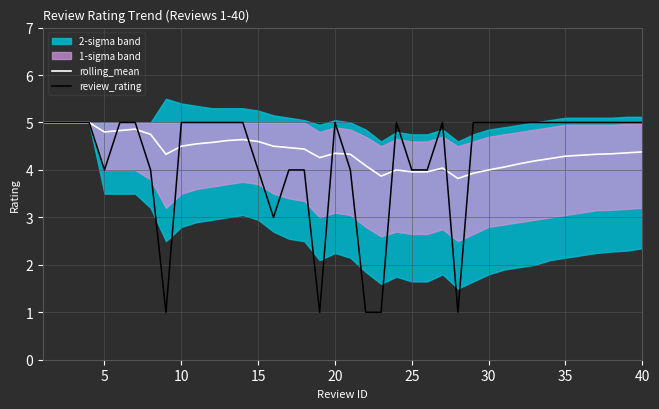

What is the maximum value for review_rating?

5.0